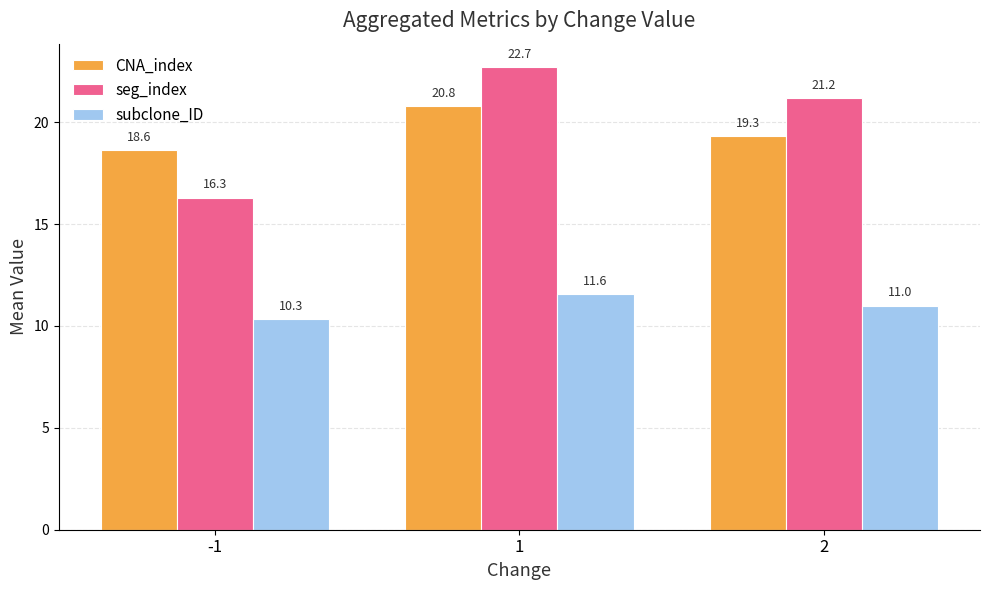

Where does the seg_index series first go above 21?

1